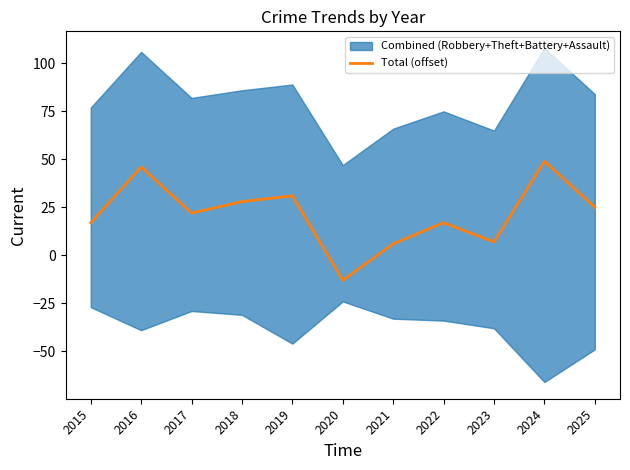

The Total (offset) series shows -3 at 2020. True or false?

False